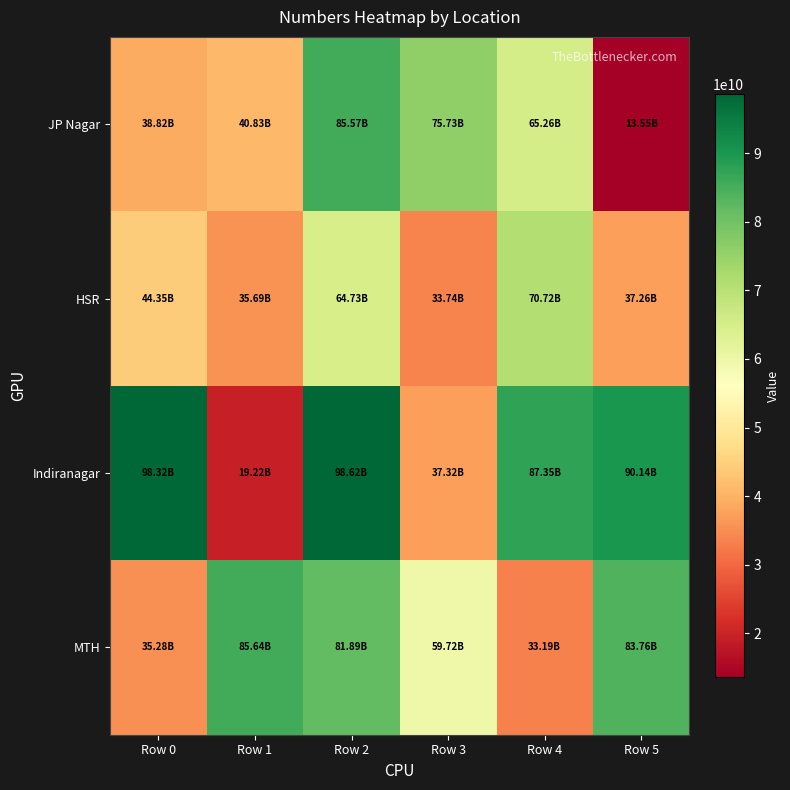

At which category is the sum across all series the highest?

Row 2